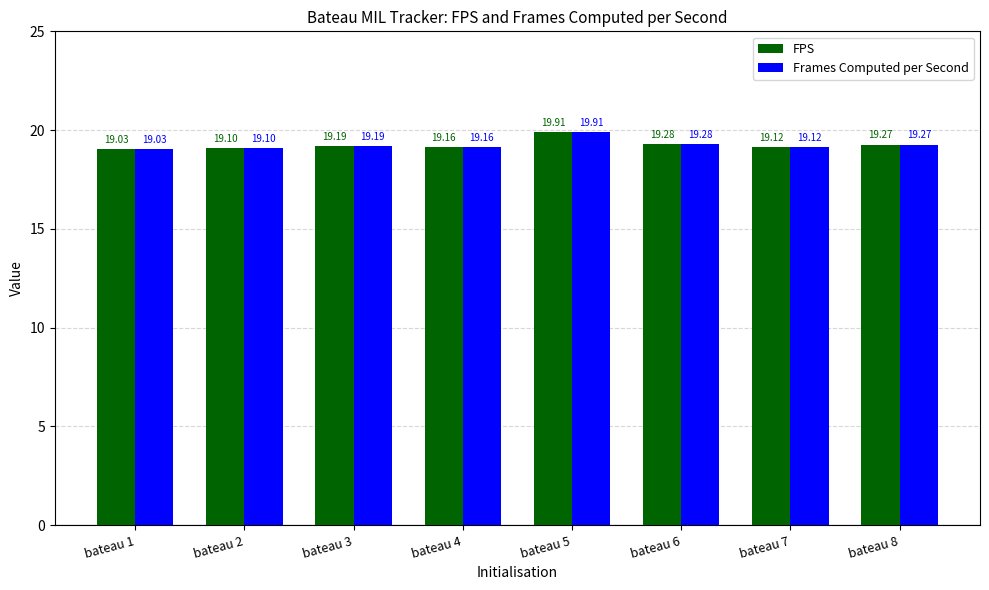

At which label is Frames Computed per Second closest to 19?

bateau 1